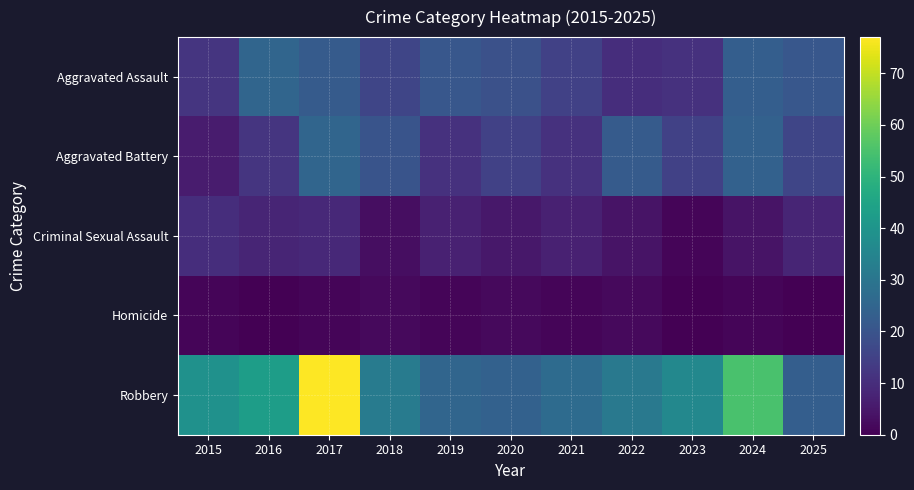

At which category is the sum across all series the highest?

2017